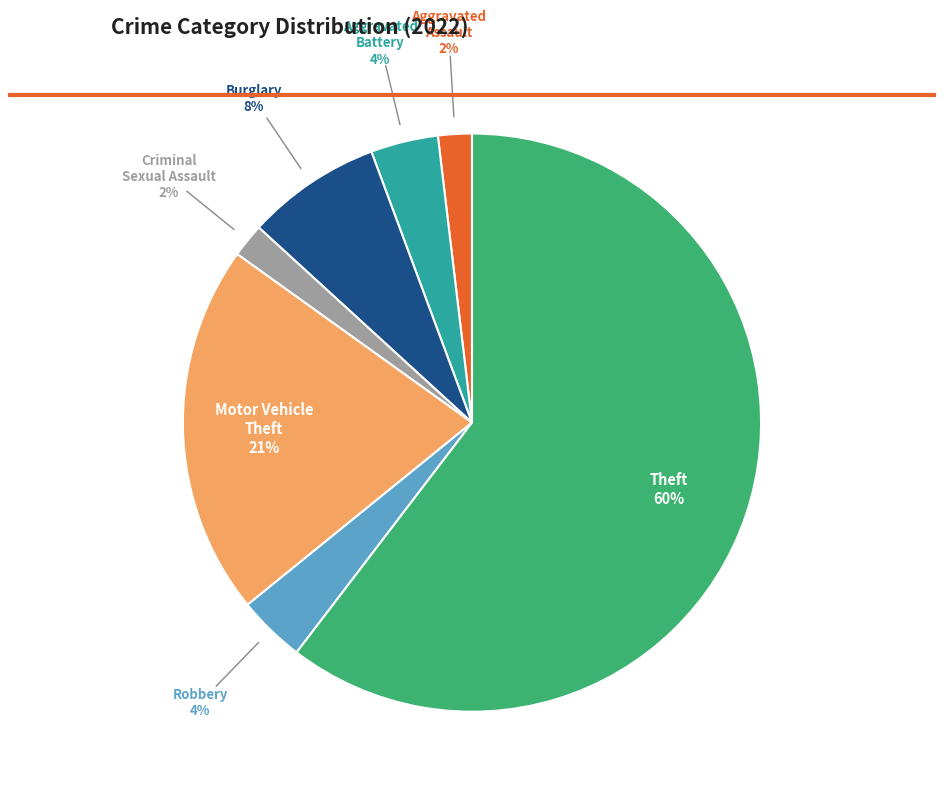

How many segments does this pie chart have?

7